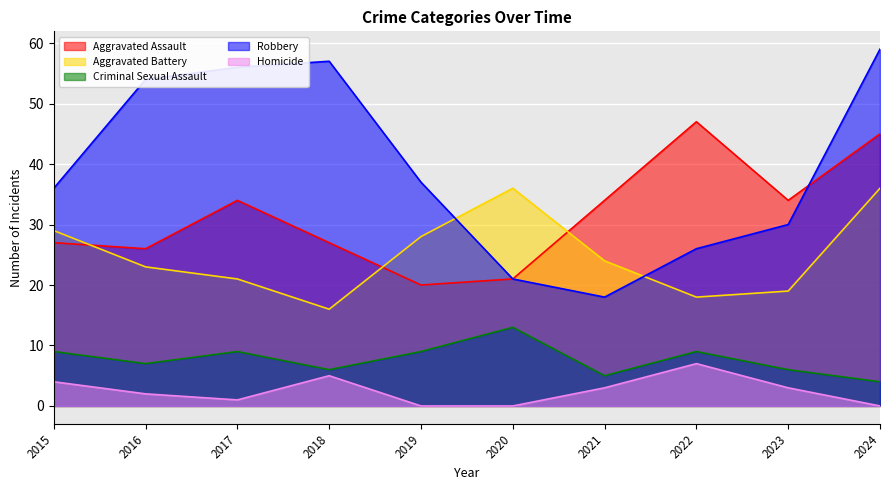

The Aggravated Assault series shows 21 at 2020. True or false?

True